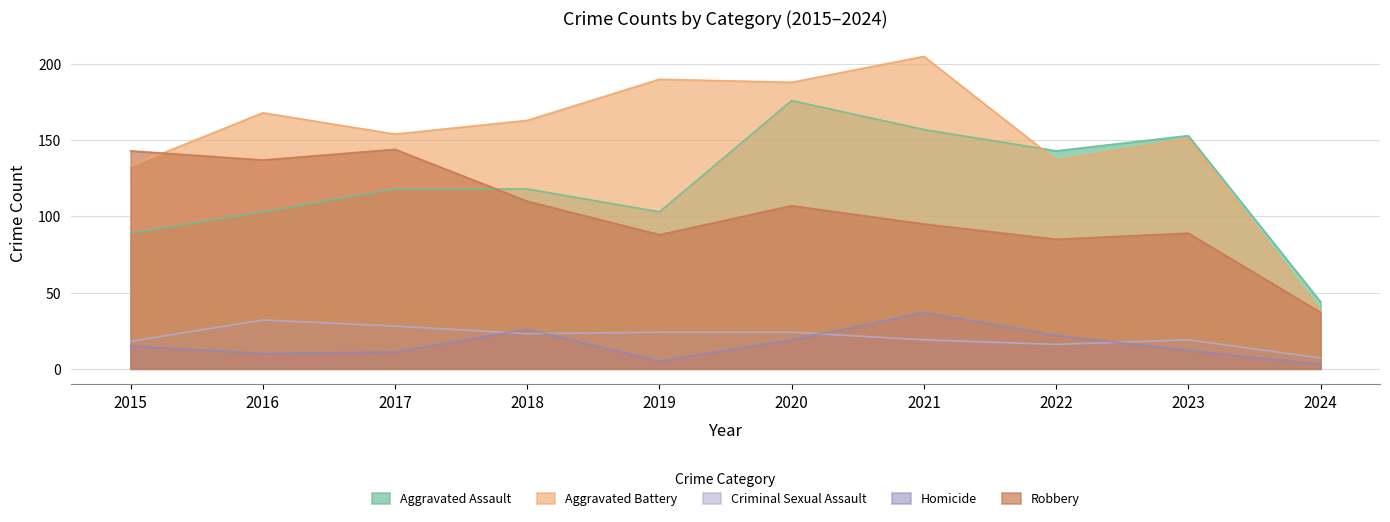

What is the minimum value for Criminal Sexual Assault?

7